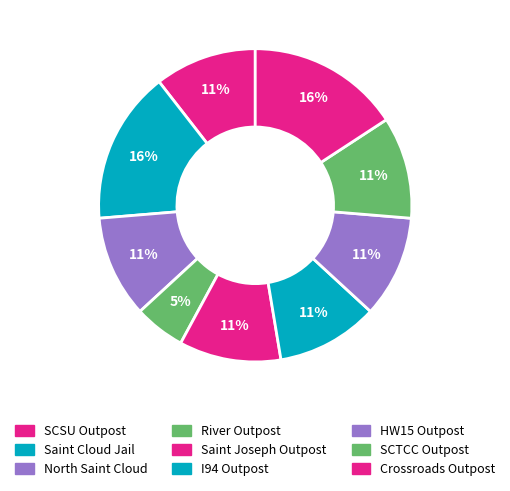

What percentage is the SCSU Outpost slice, to the nearest percent?

11%